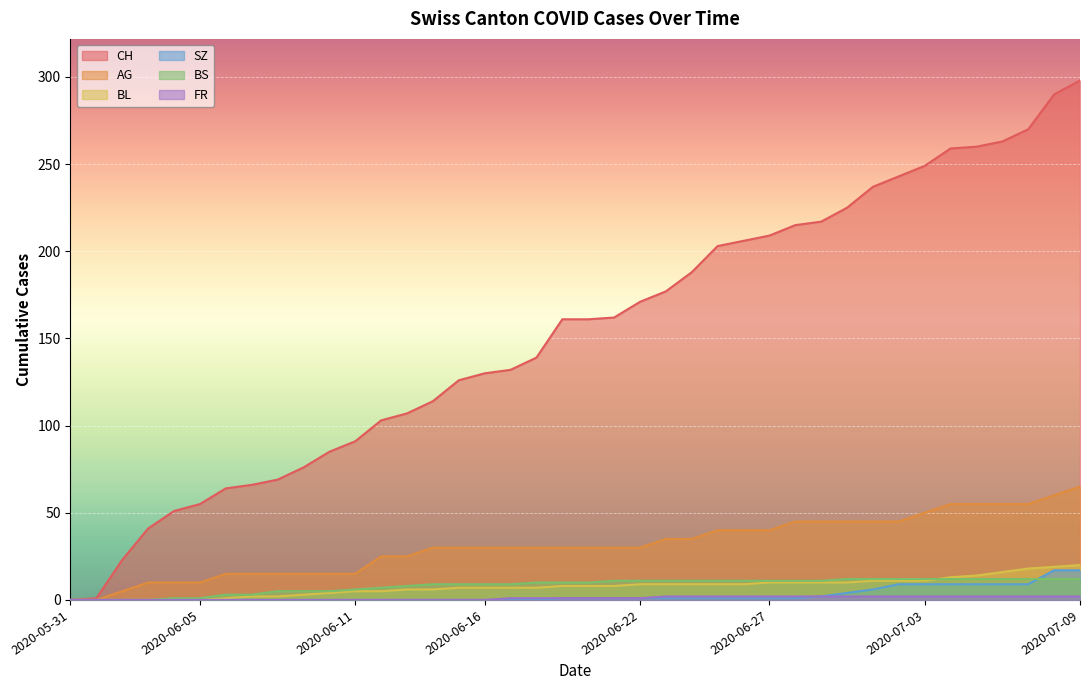

True or false: BL and AG cross at least once.

False